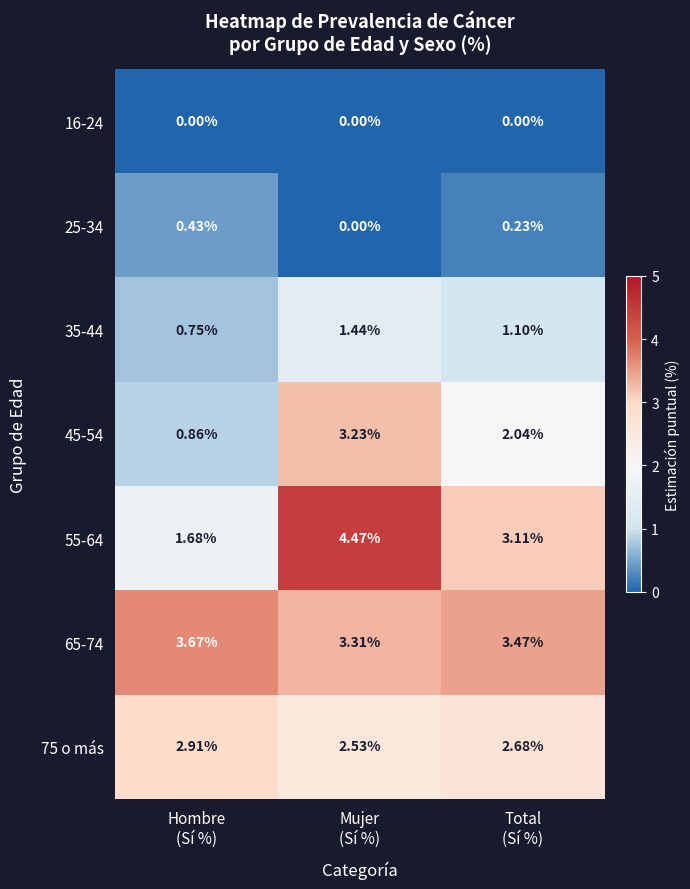

How many data points in 55-64 are above 3?

2